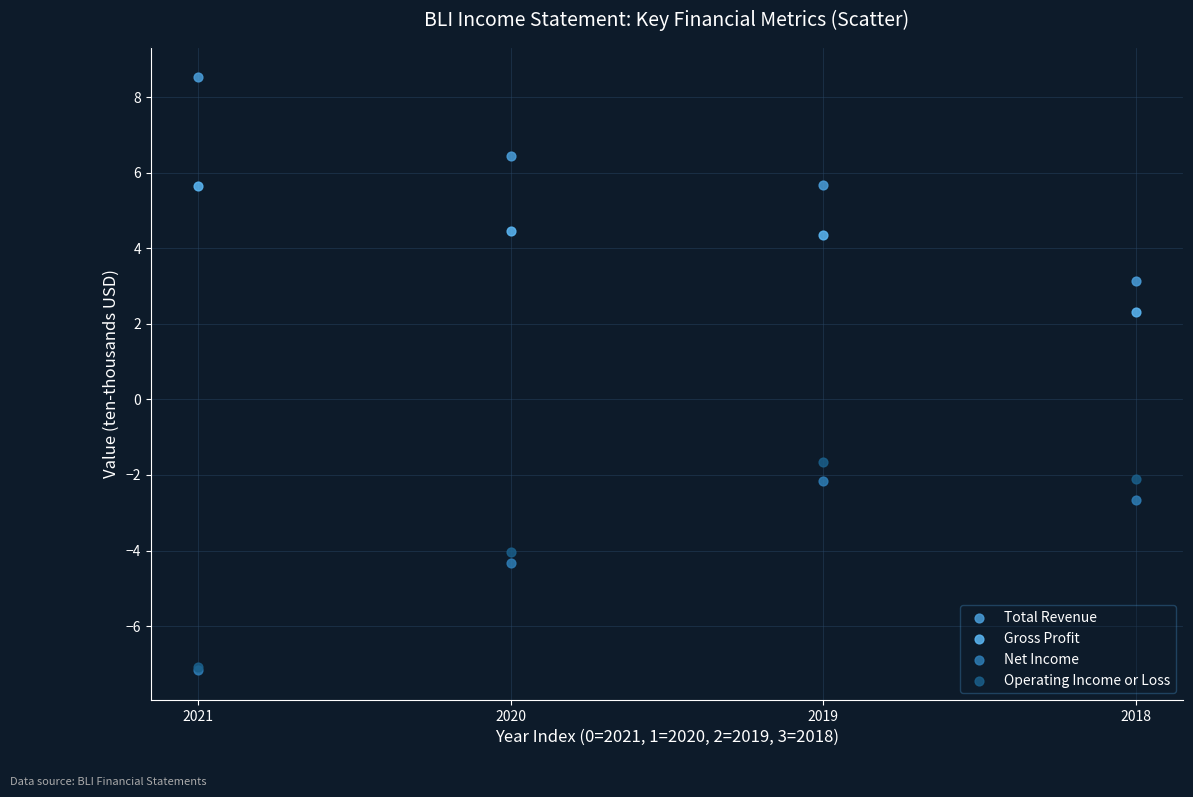

Across all series, what Y value is closest to 0?

-1.6